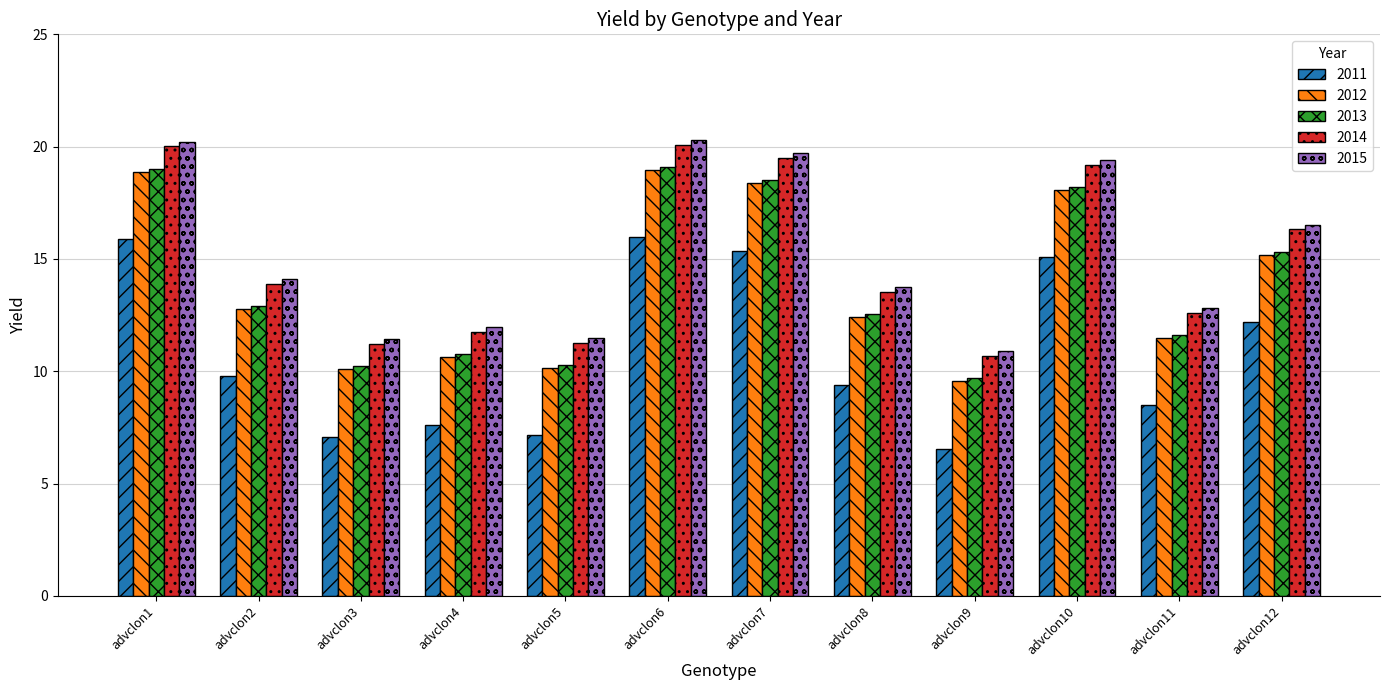

What are all the series names shown in the legend?

2011, 2012, 2013, 2014, 2015